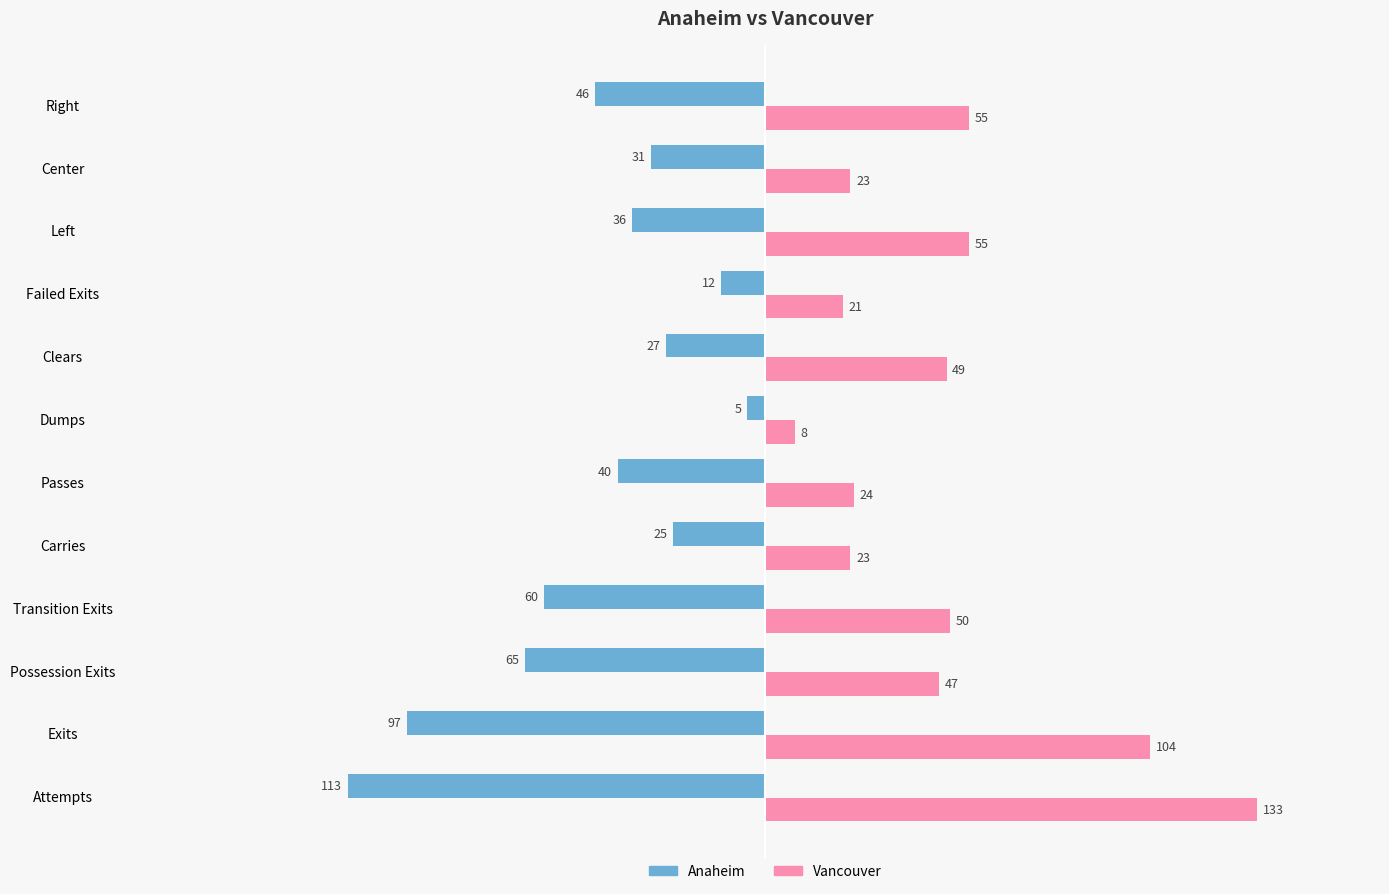

What is the difference between the highest and lowest values at Exits?

201